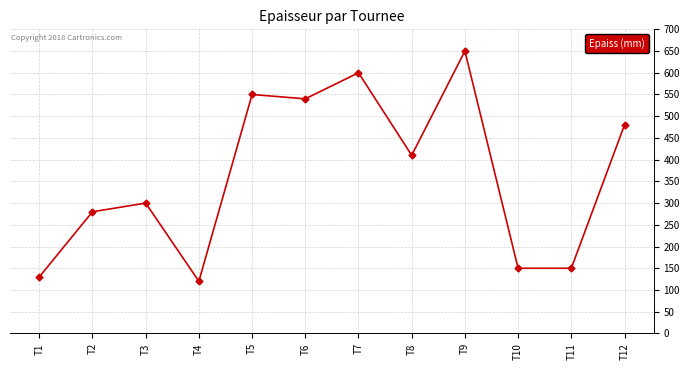

What is the difference between the values at T11 and T9?

500